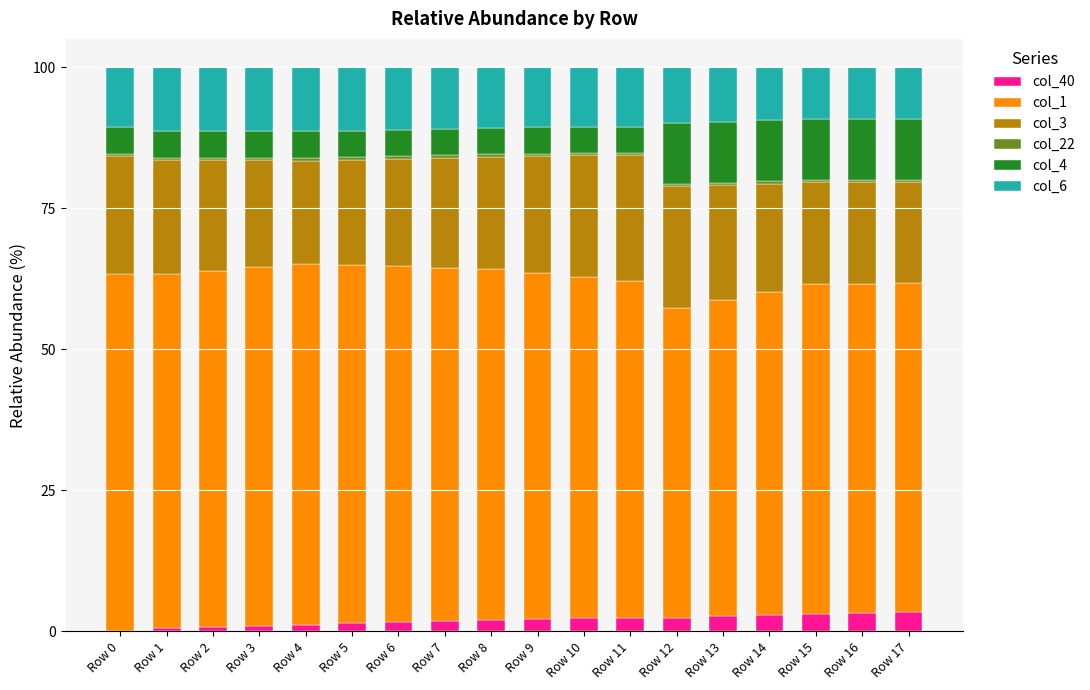

Which series has the widest spread of values?

col_1